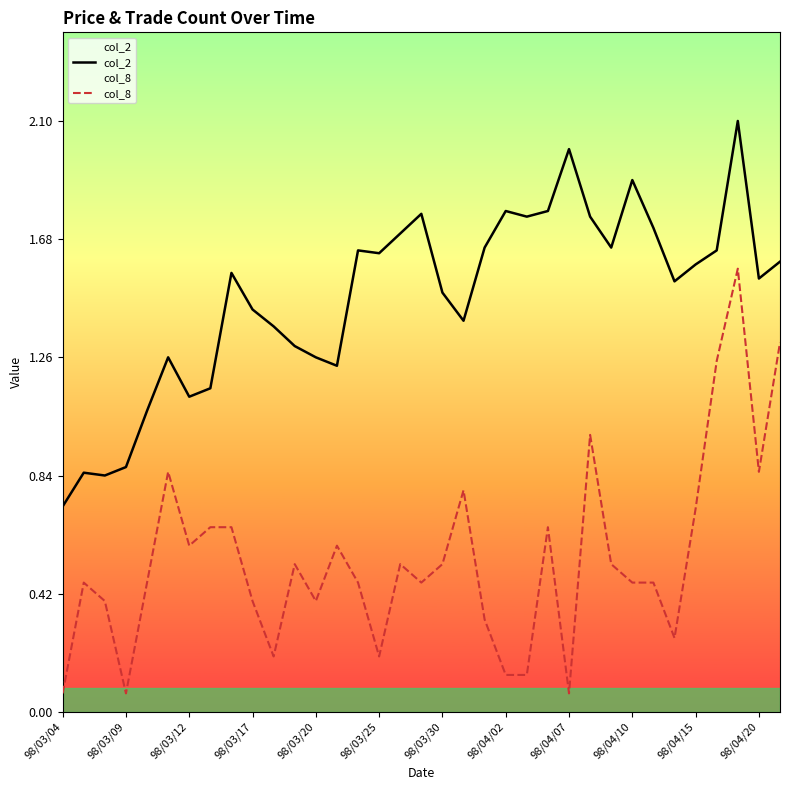

What value does the col_8 series have at 98/03/12?

0.6